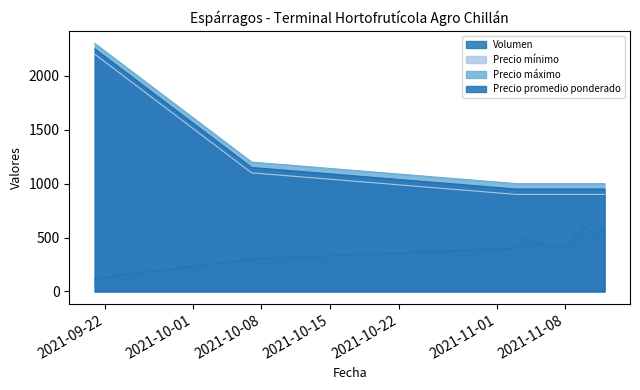

Which category has the lowest value in the Precio promedio ponderado series?

2021-11-03